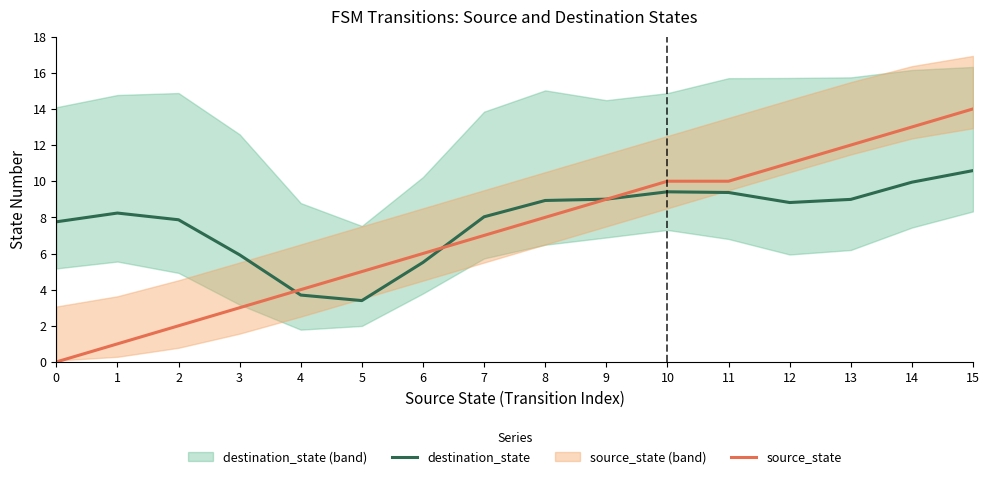

Where does the source_state series first go above 8?

9